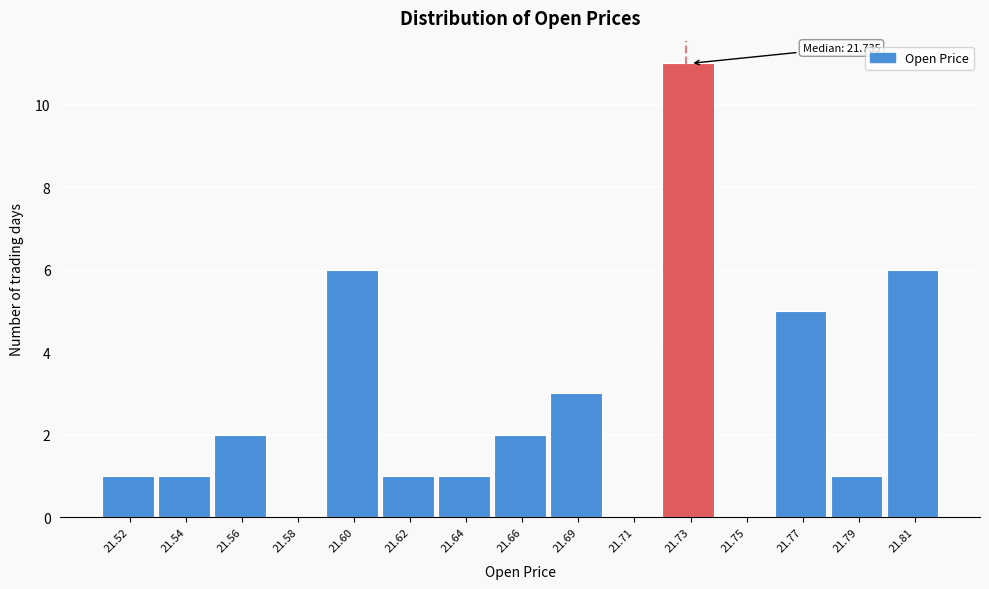

Reading left to right, what are all the values shown in this chart?

21.52=1	21.54=1	21.56=2	21.58=0	21.60=6	21.62=1	21.64=1	21.66=2	21.69=3	21.71=0	21.73=11	21.75=0	21.77=5	21.79=1	21.81=6